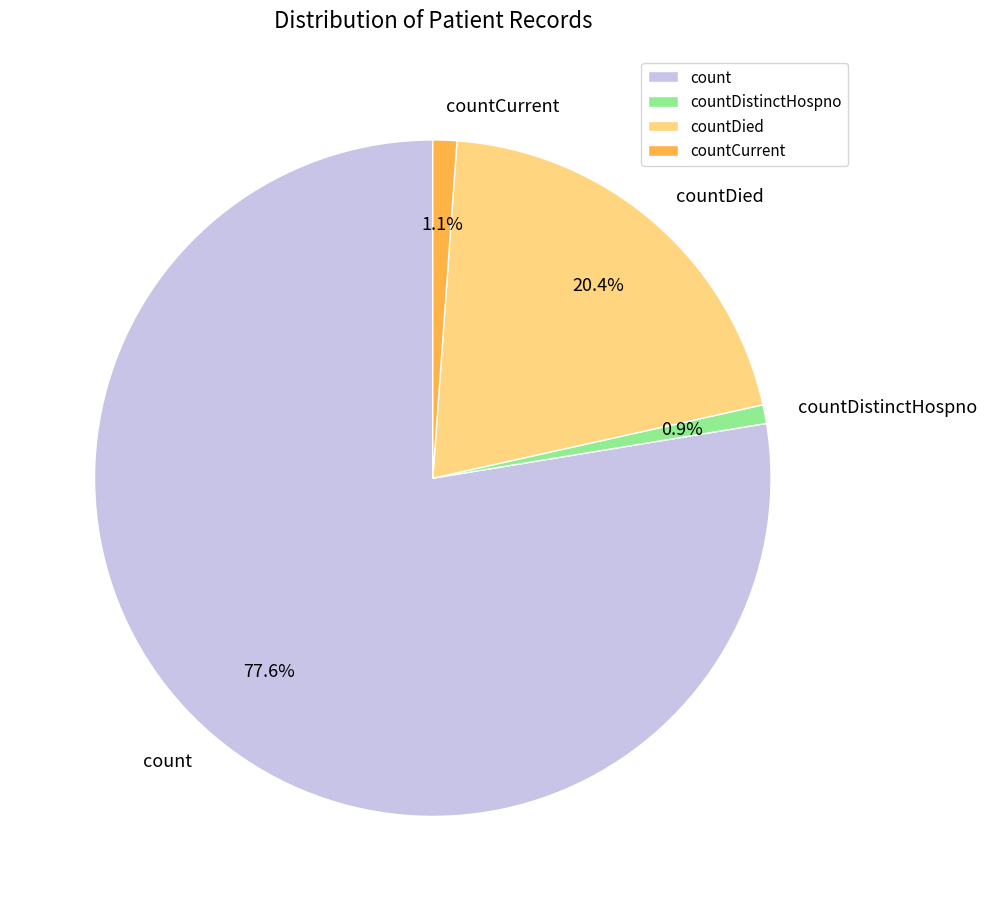

What percentage is the countCurrent slice, to the nearest percent?

1%